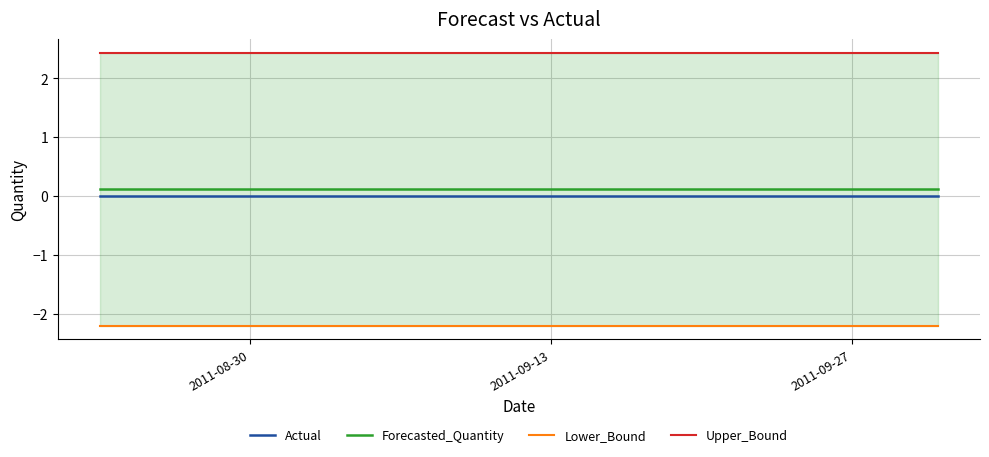

True or false: Forecasted_Quantity and Actual cross at least once.

False